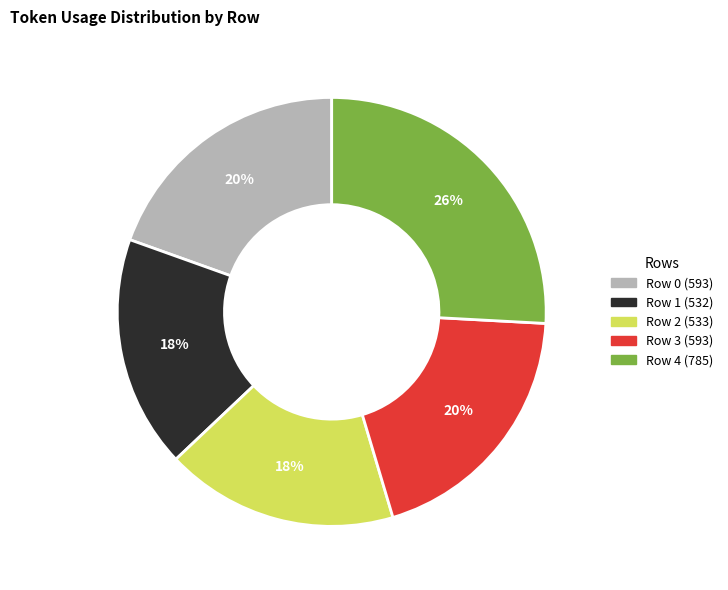

How many segments does this pie chart have?

5